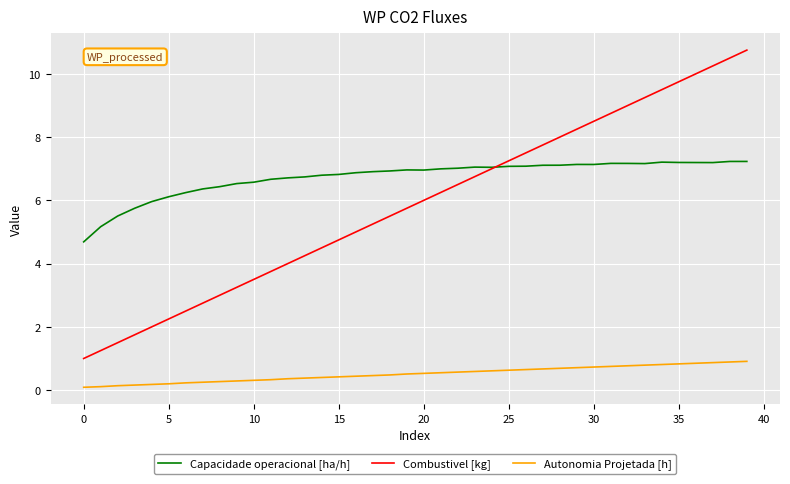

What is the greatest value displayed?

10.8